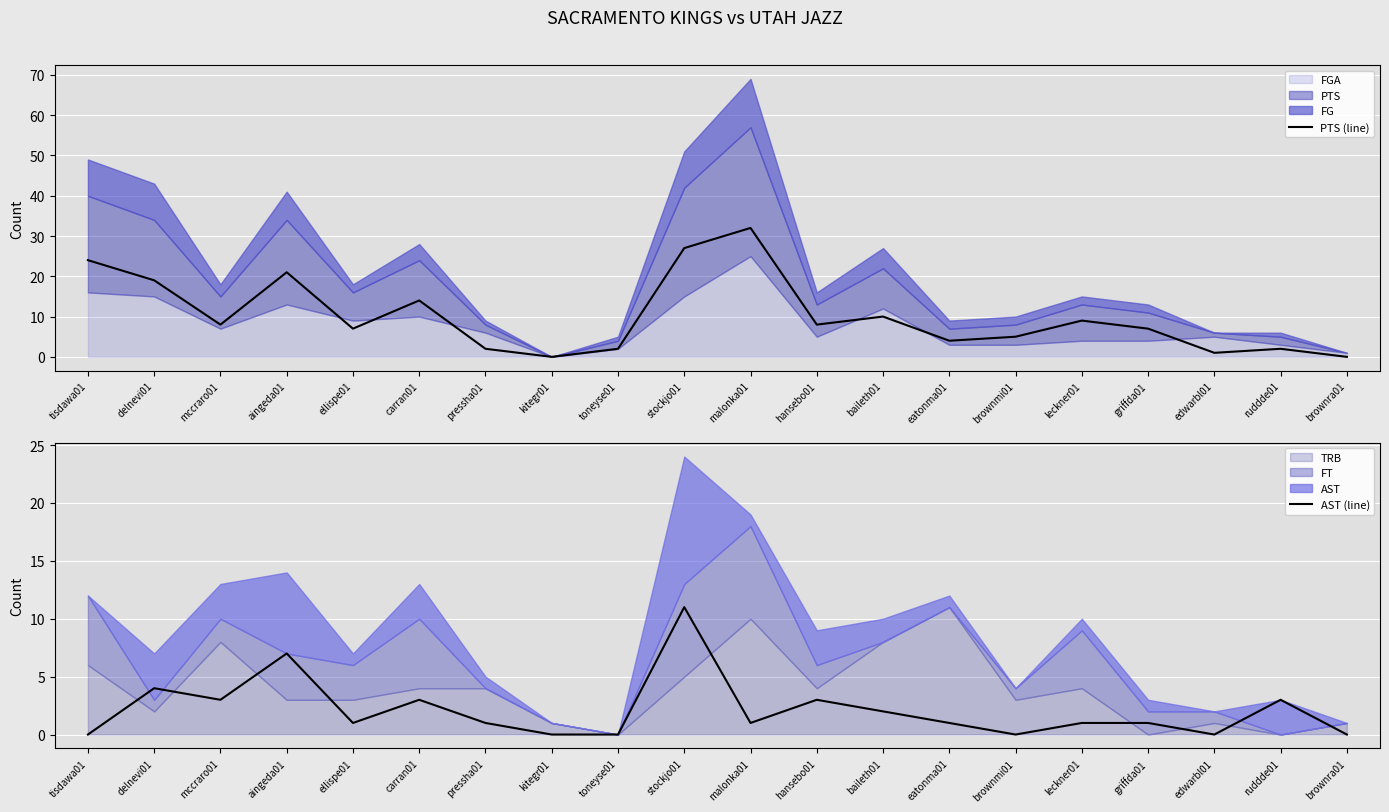

Count the number of categories in the chart.

20